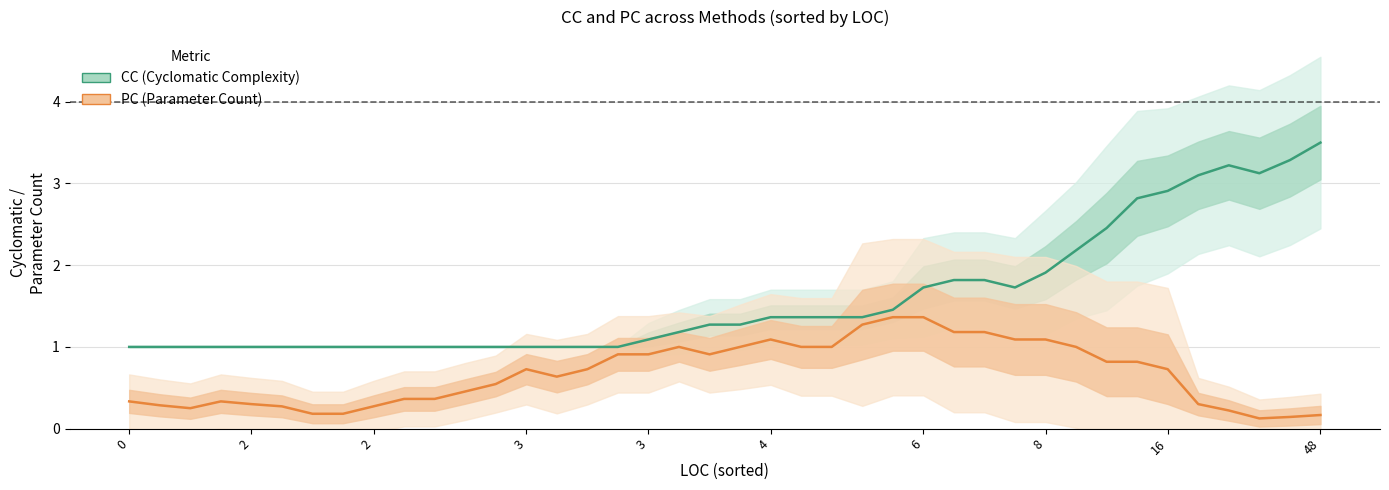

What is the average value of the CC series?

1.6